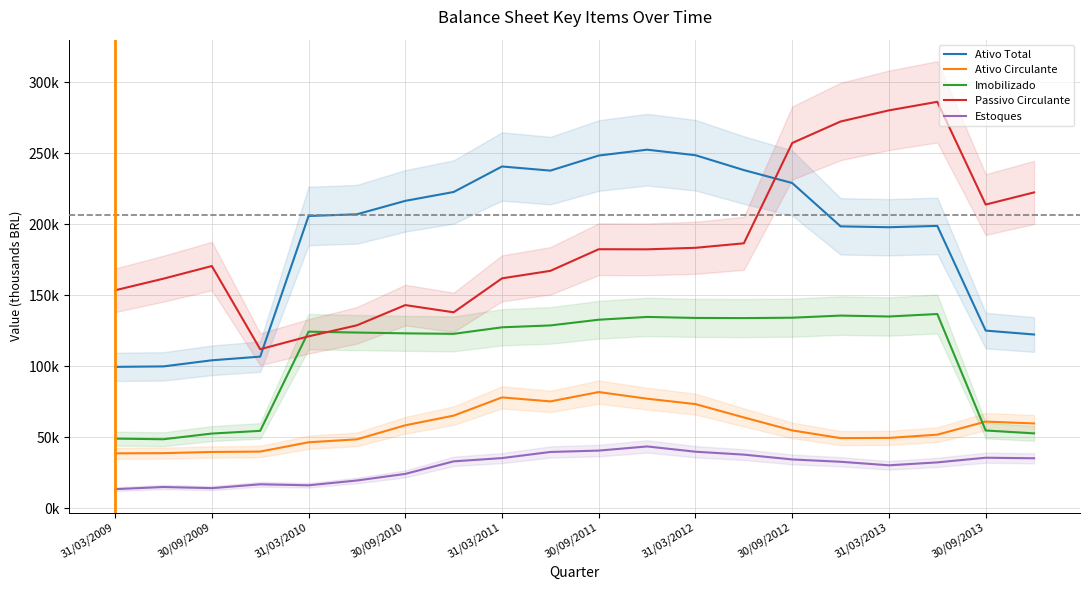

True or false: Estoques and Ativo Circulante intersect in this chart.

False